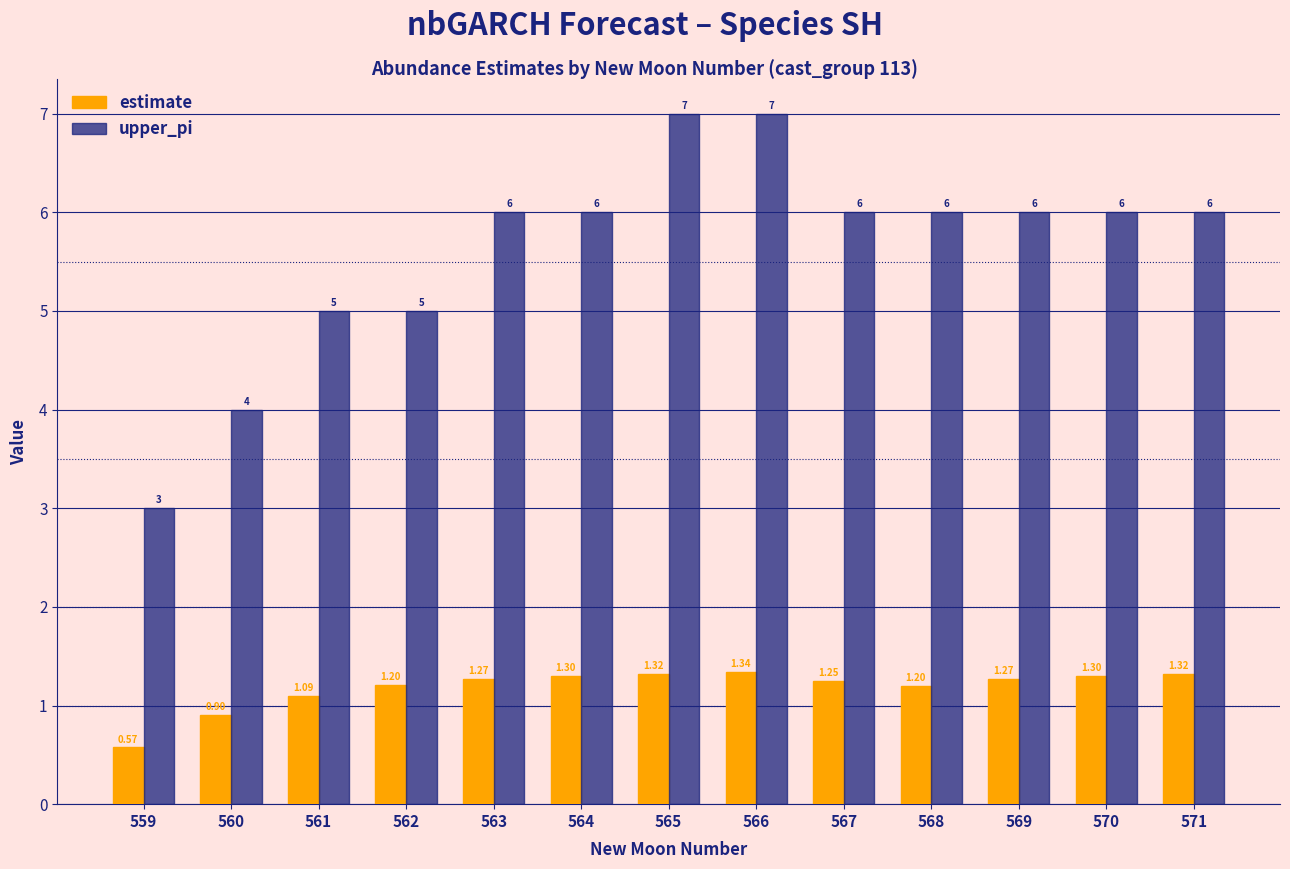

What is the average value of the upper_pi series?

5.6